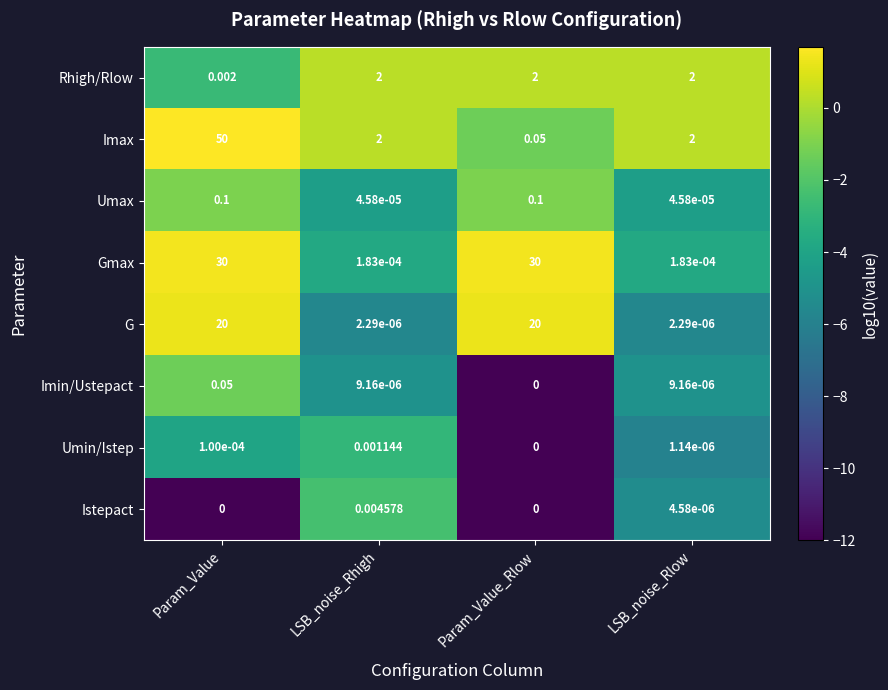

What is the spread (max minus min) of values at LSB_noise_Rlow?

2.0